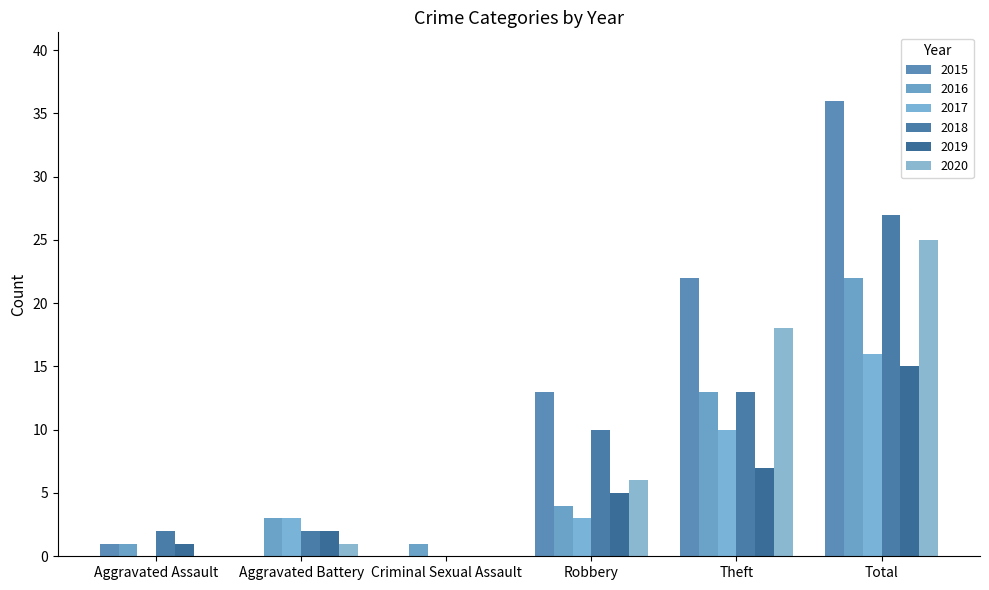

The 2016 series shows 4 at Robbery. True or false?

True